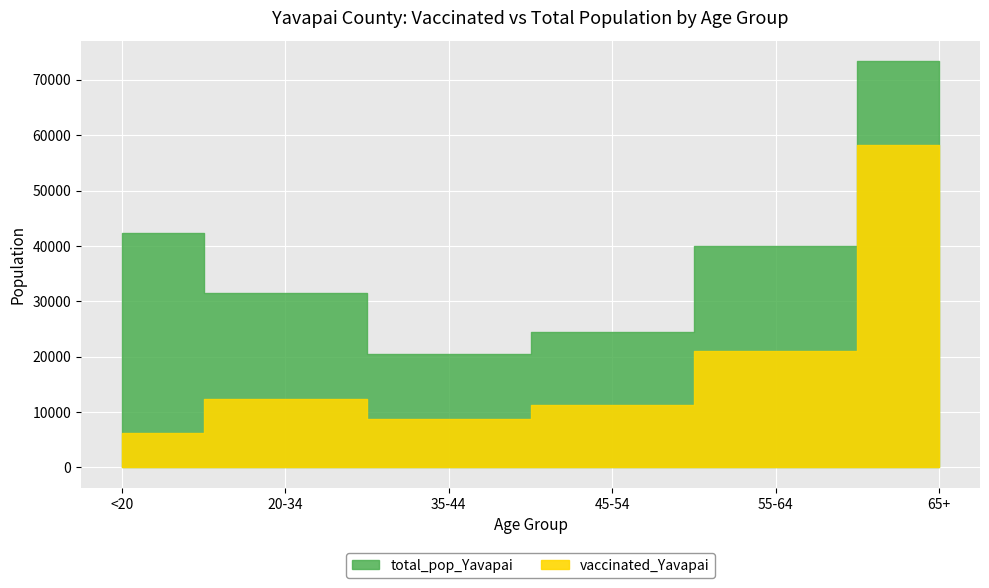

Reading left to right, extract all data points from this chart.

vaccinated_Yavapai: 6241	12329	8797	11334	21117	58167
total_pop_Yavapai: 42412	31587	20427	24544	40014	73402